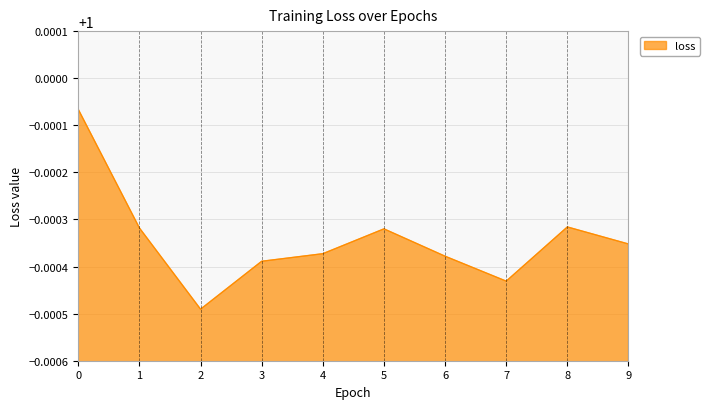

Does the chart have visible grid lines?

Yes